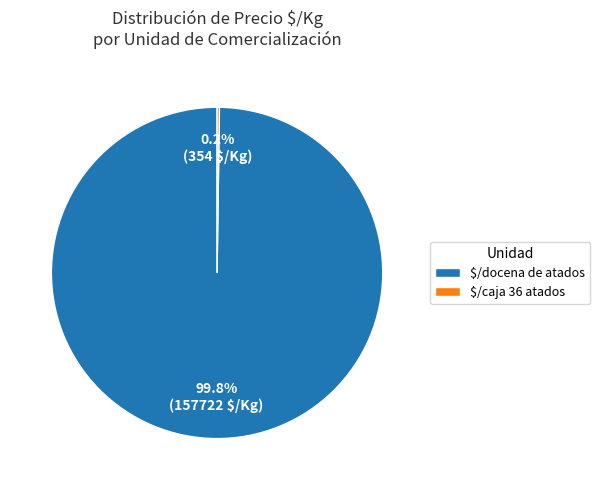

Which slice represents more than half of the pie?

$/docena de atados